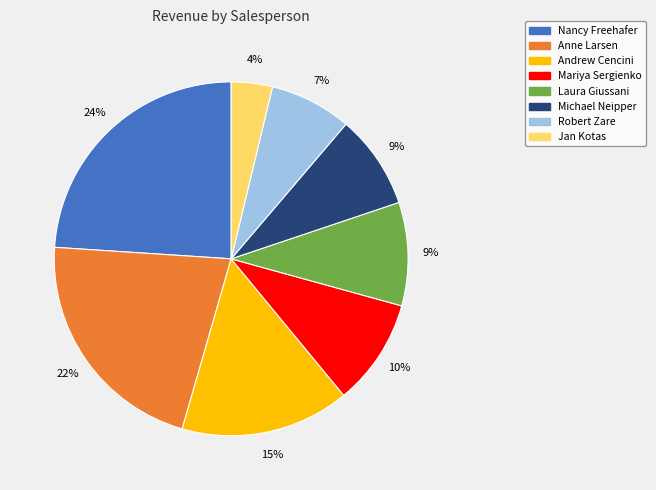

Which category has the smallest portion of the pie?

Jan Kotas